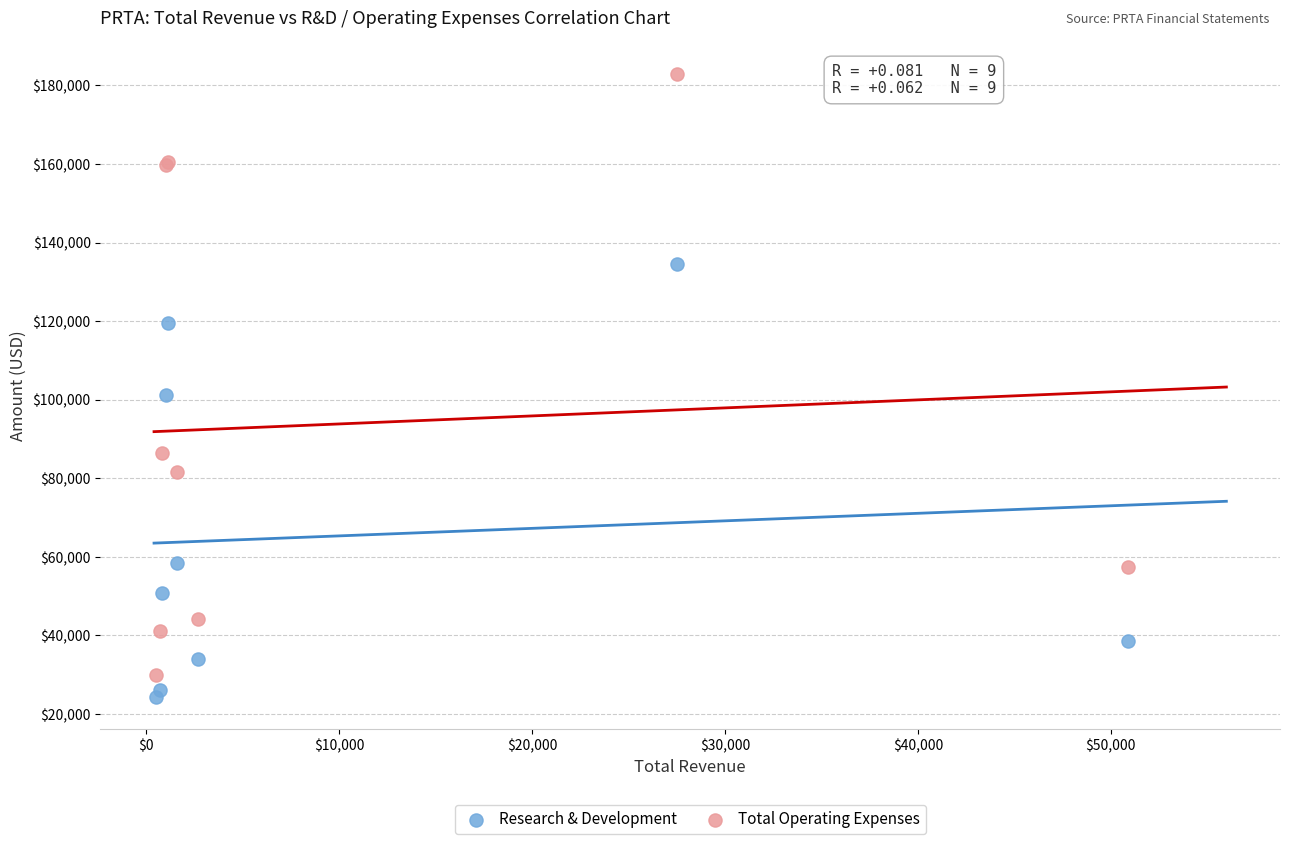

What are all the series names shown in the legend?

Research & Development, Total Operating Expenses